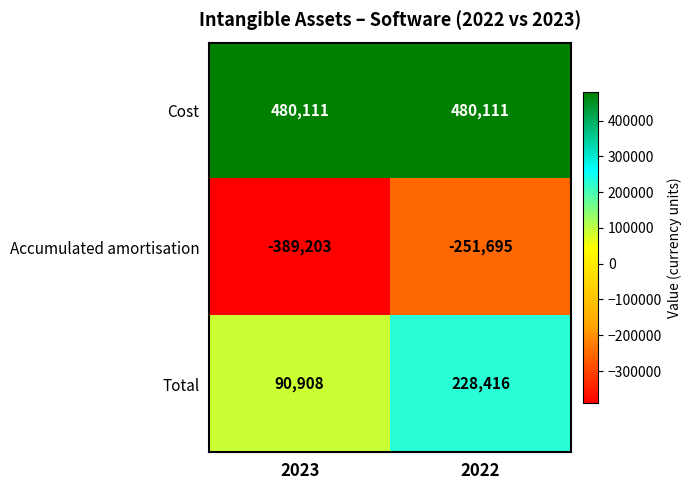

Is it true that Cost equals 480111 at 2023?

True